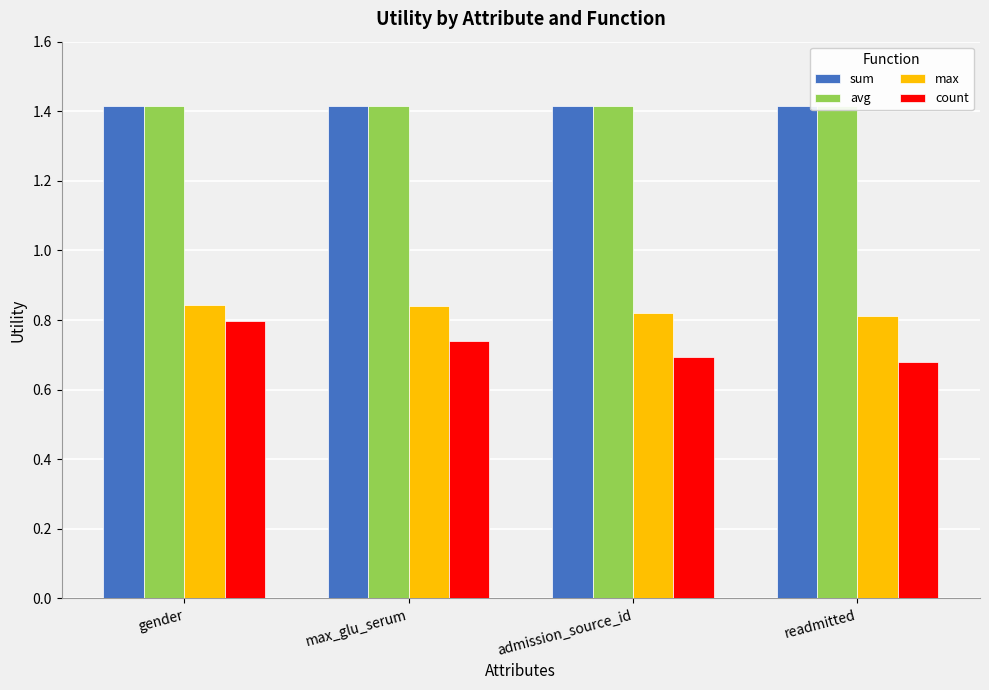

What are all the series names shown in the legend?

sum, avg, max, count